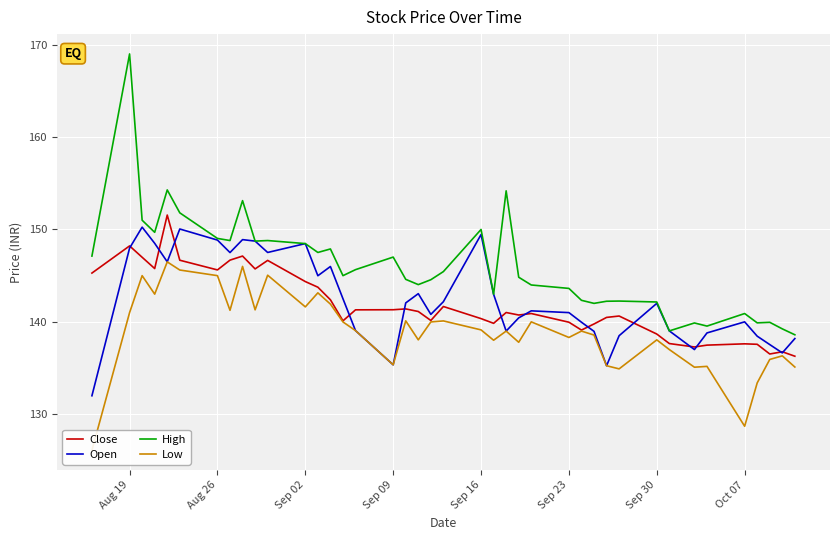

True or false: High has a value of 140.9 at Oct 07.

True